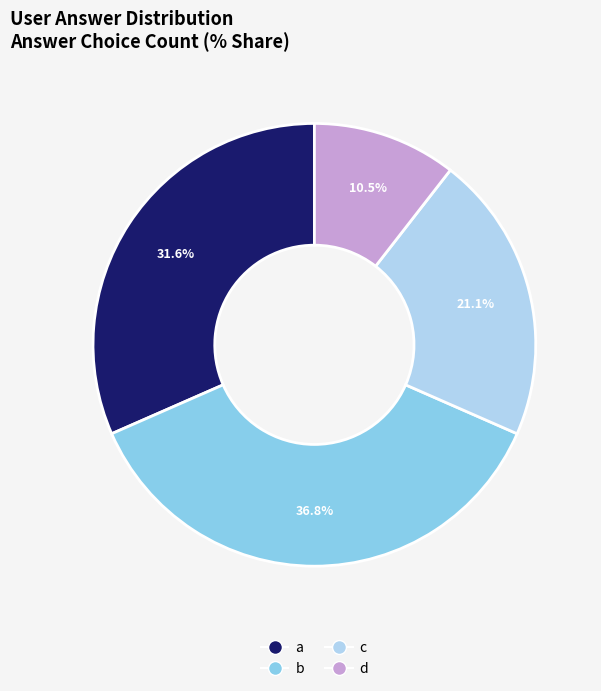

Which slice is the smallest?

d